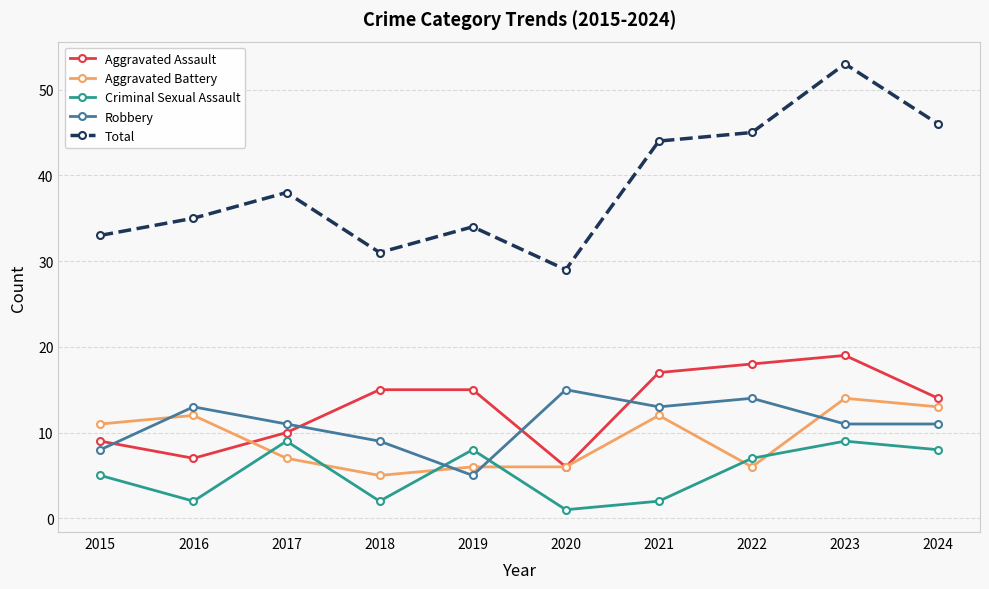

What is the average value of the Aggravated Assault series?

13